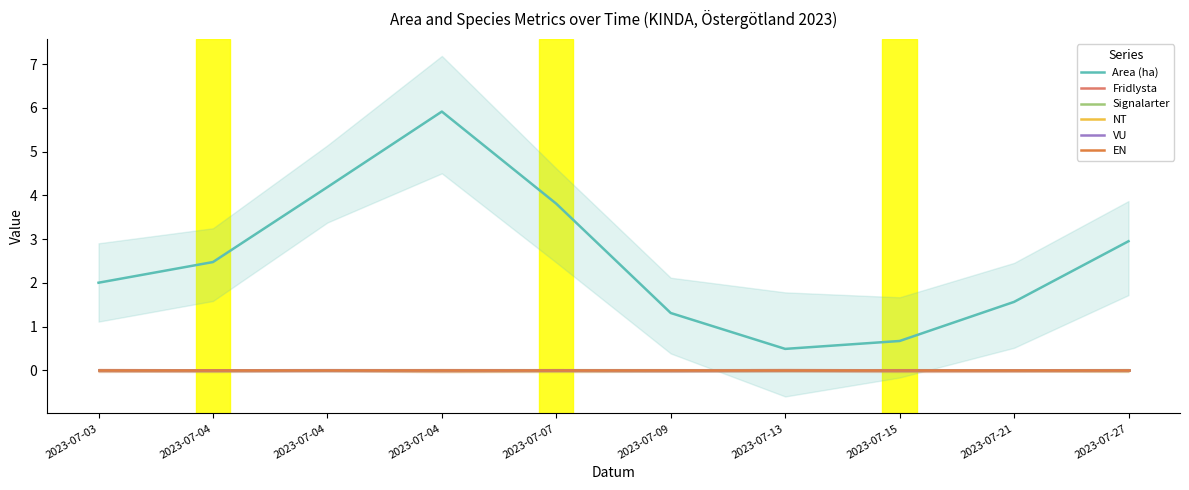

True or false: Signalarter and EN intersect in this chart.

False